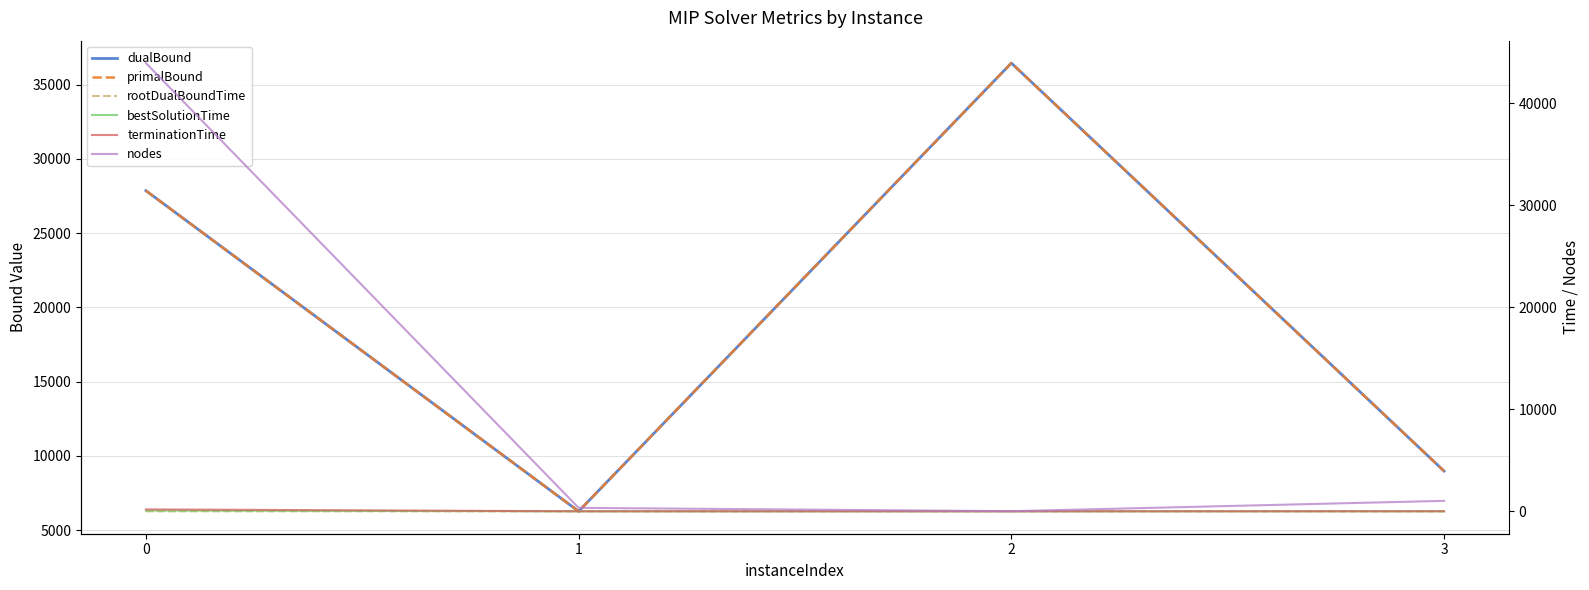

List the labels in order of terminationTime value, smallest first.

2, 1, 3, 0